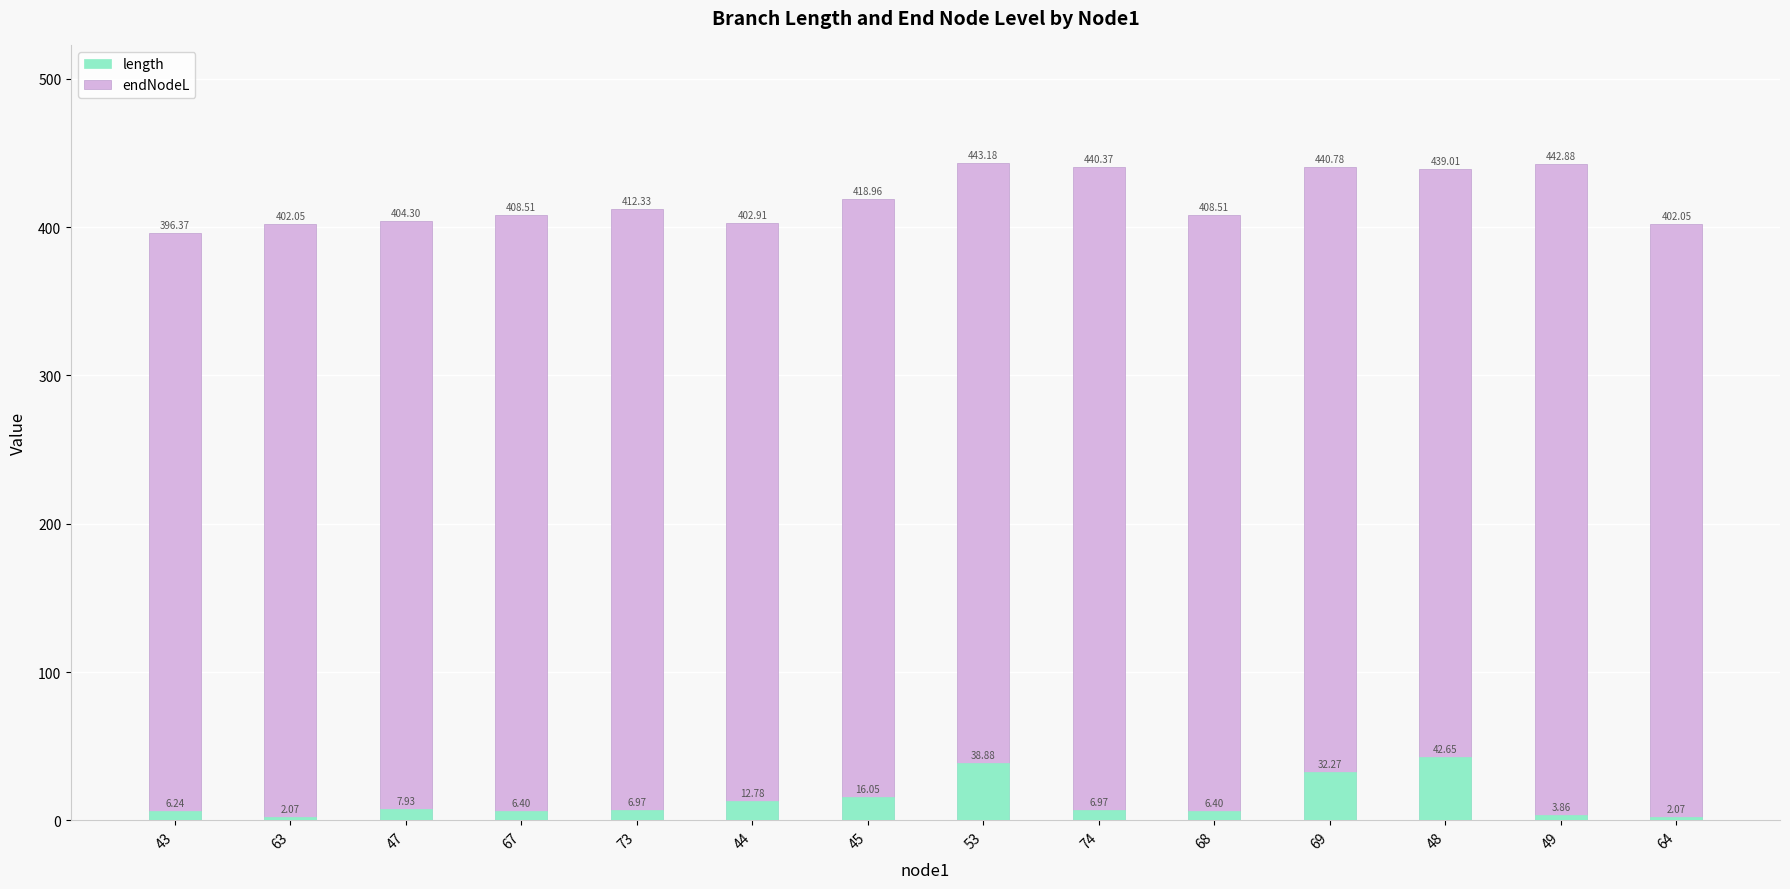

What is the label of the 13th bar from the left?

49